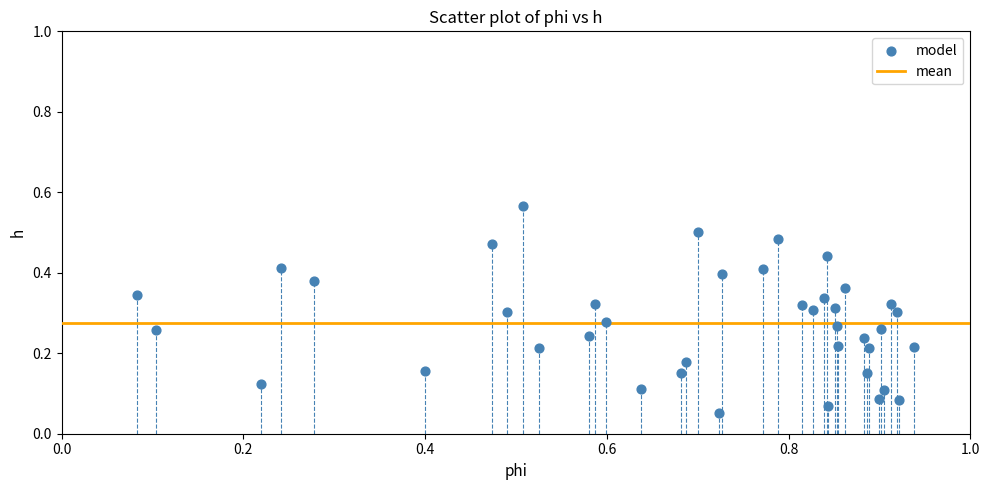

What is the range of X values (max minus min)?

0.9